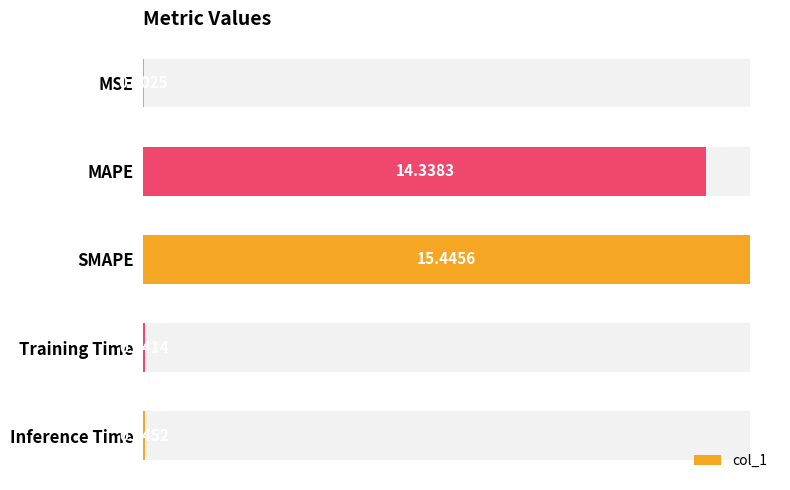

Reading right to left, what are all the values shown in this chart?

0.0	0.0	15.4	14.3	0.0